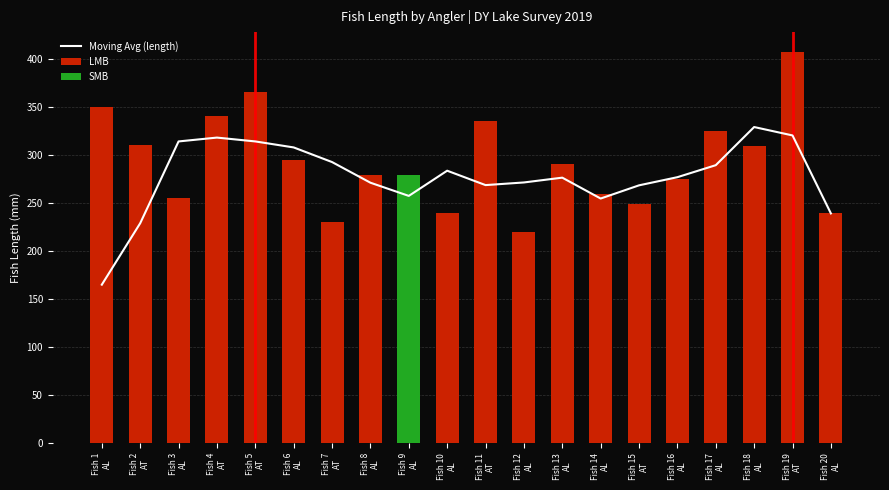

How many data points in Moving Avg (length) are above 277?

10